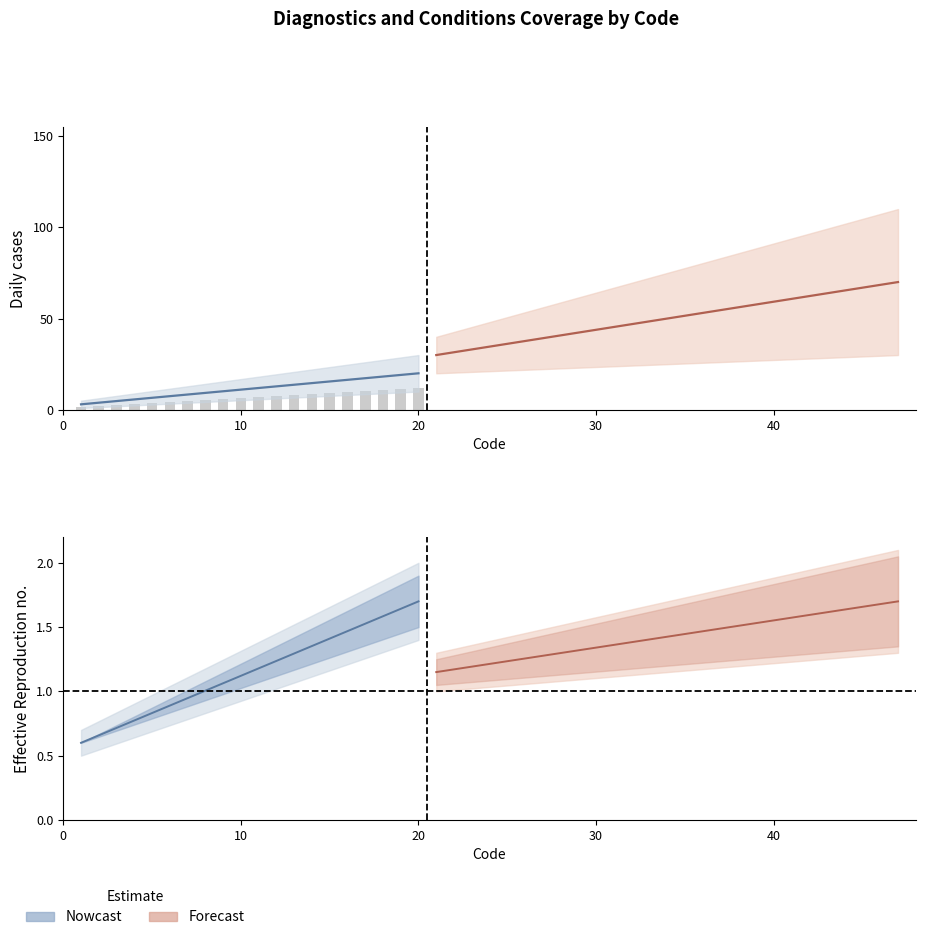

How many data points are above 7?

10